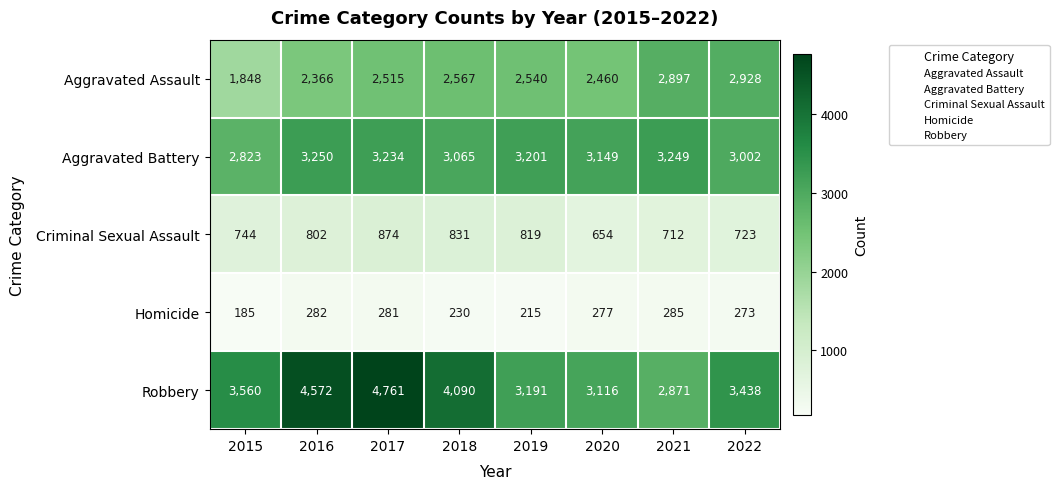

What is the difference between the maximum and minimum values in the Aggravated Battery series?

427